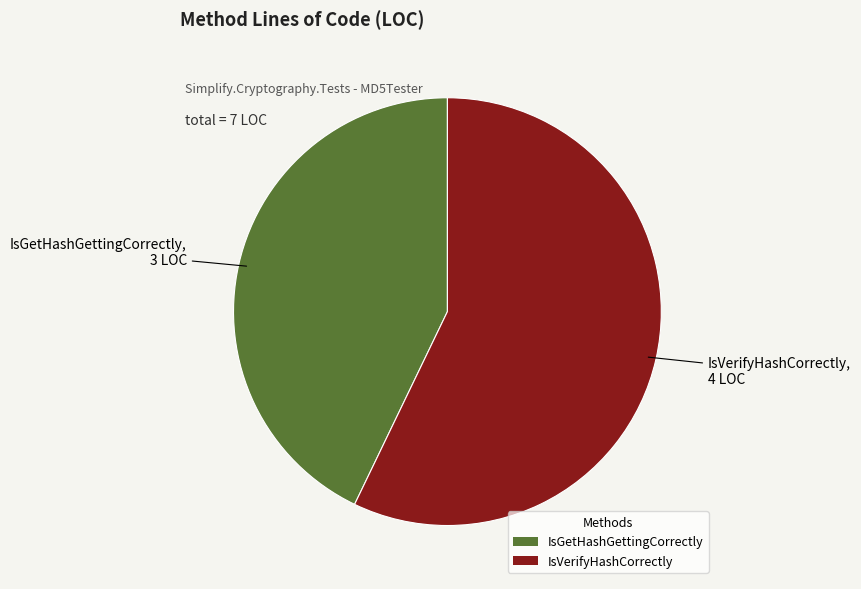

Which category has the biggest portion of the pie?

IsVerifyHashCorrectly